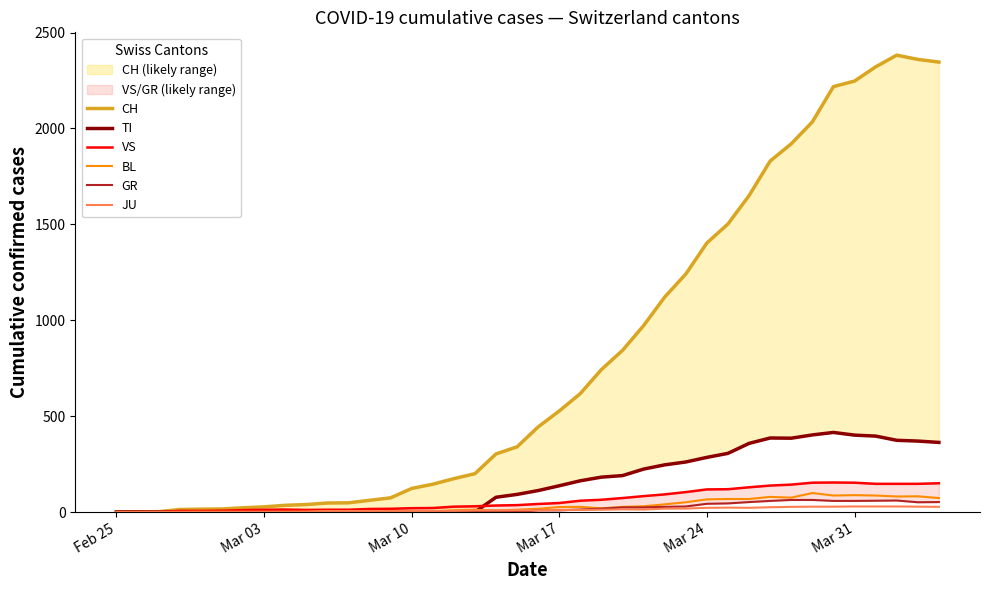

What is the difference between the maximum and minimum values in the JU series?

29